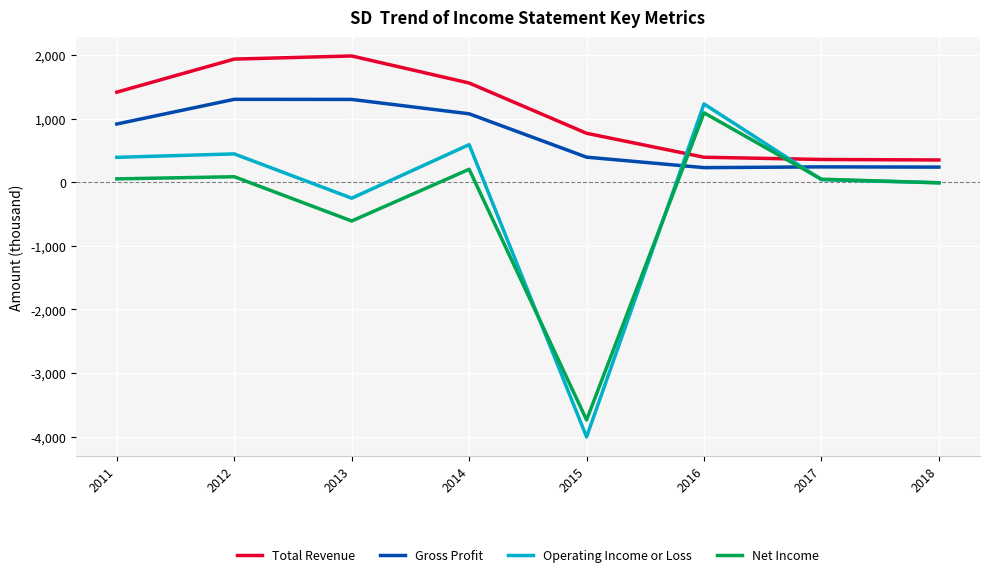

At 2013, list the series in order from largest to smallest.

Total Revenue, Gross Profit, Operating Income or Loss, Net Income